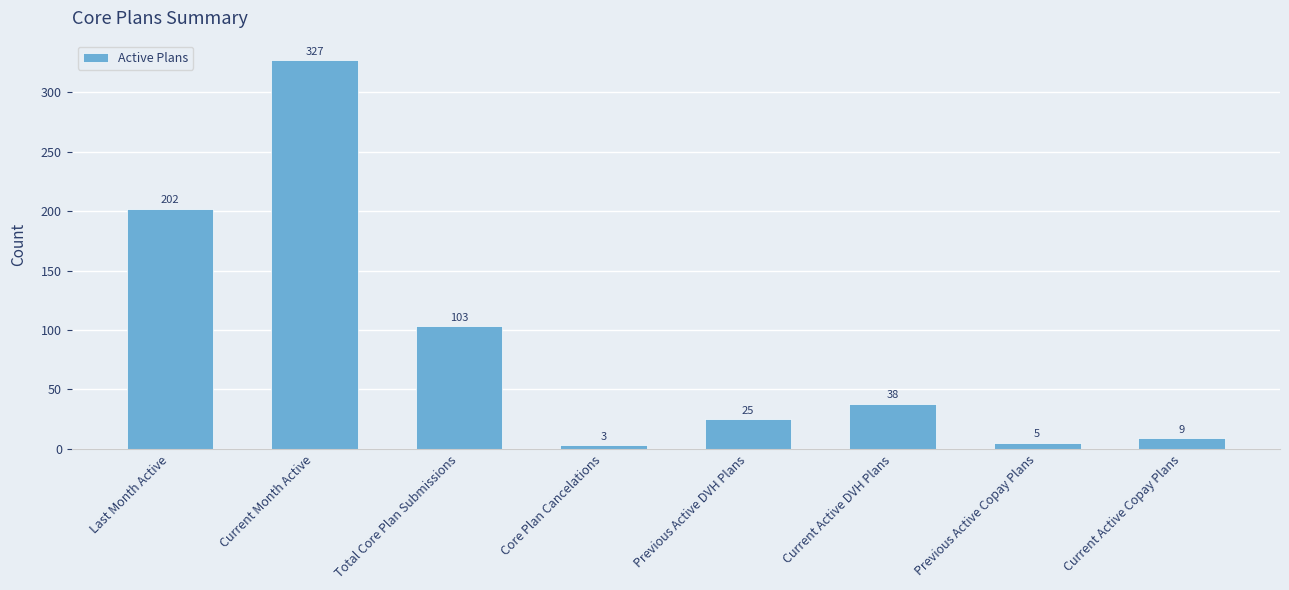

What is the approximate value at Previous Active Copay Plans, to the nearest 5?

5